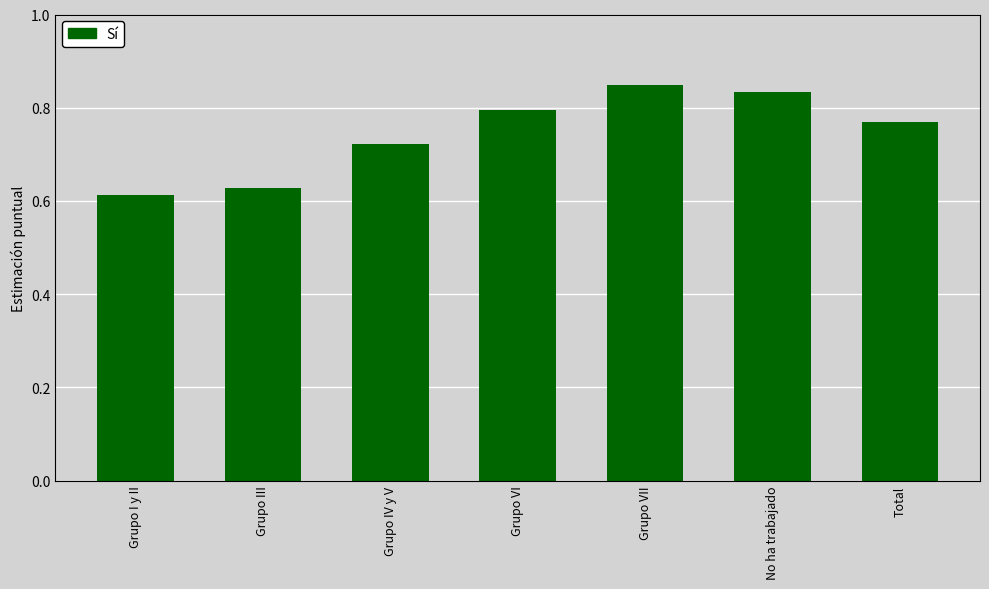

What is the label of the 1st bar from the left?

Grupo I y II